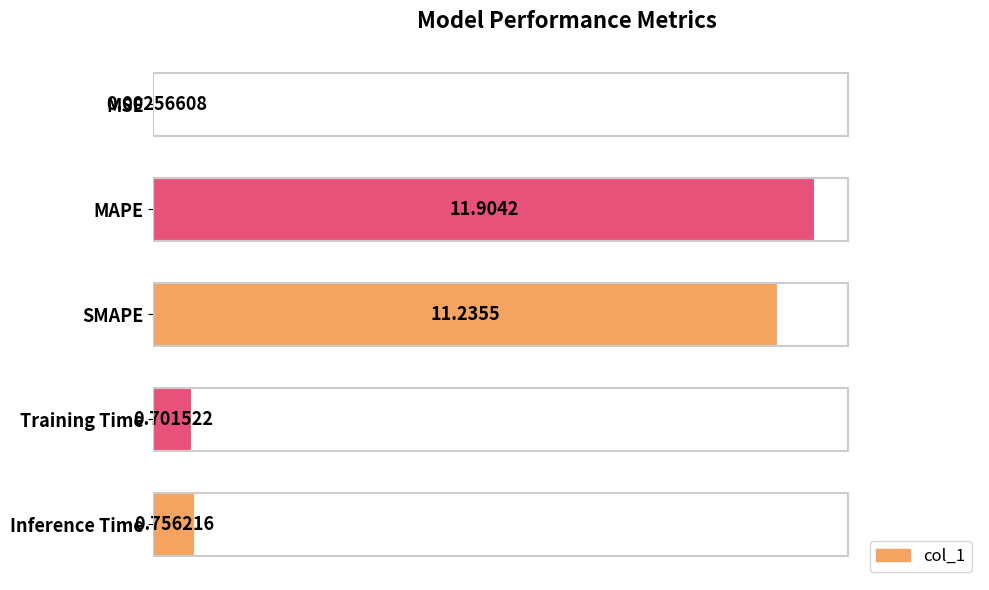

At which category does the chart reach its peak across all series?

MAPE